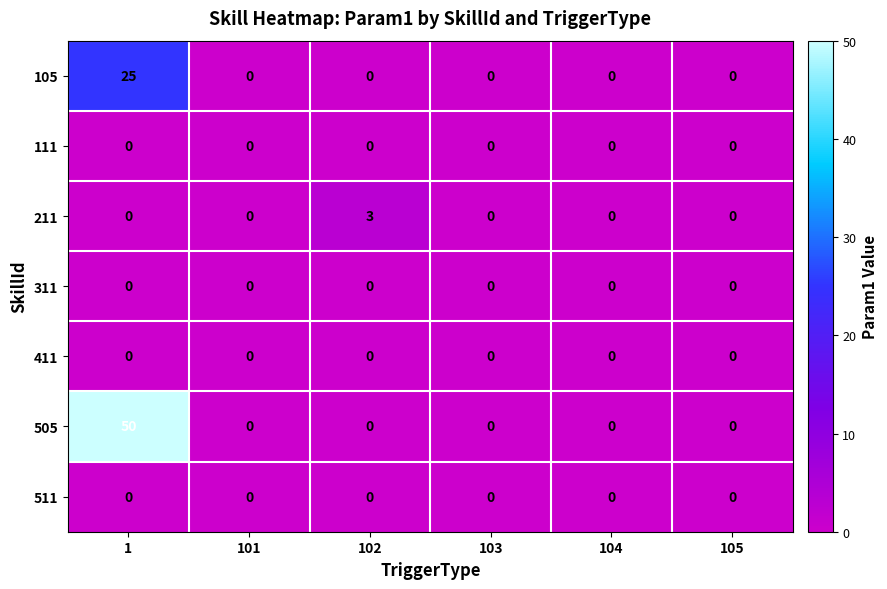

At which category does the chart reach its peak across all series?

1